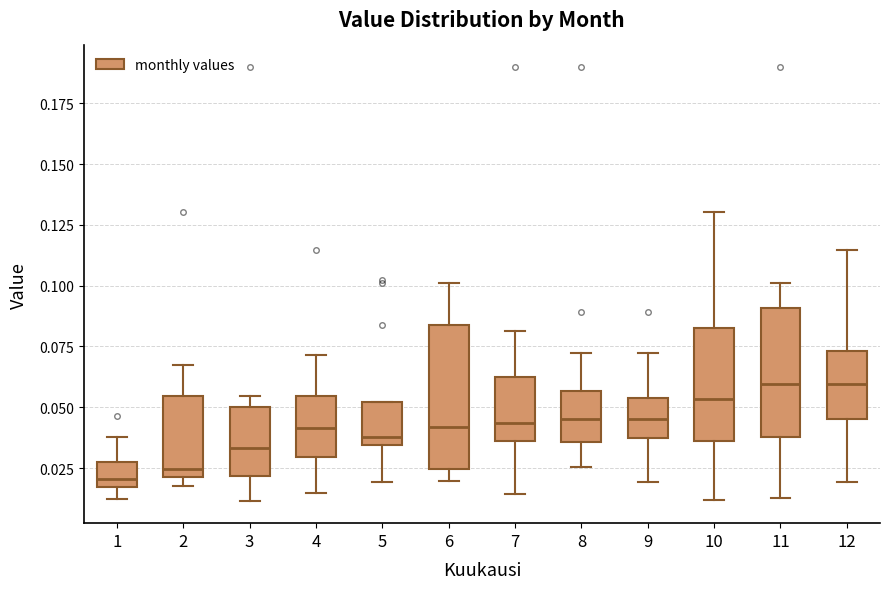

Reading left to right, read every box against the y-axis: the position of its median line, the range the box covers, and the ends of its whiskers. The values are not printed on the chart, so give them approximately, as read against the axis.

1: median 0.020, box 0.015 to 0.030, whiskers 0.010 to 0.040
2: median 0.025, box 0.020 to 0.055, whiskers 0.020 (just below the box's lower edge) to 0.065
3: median 0.035, box 0.020 to 0.050, whiskers 0.010 to 0.055
4: median 0.040, box 0.030 to 0.055, whiskers 0.015 to 0.070
5: median 0.040, box 0.035 to 0.050, whiskers 0.020 to 0.050
6: median 0.040, box 0.025 to 0.085, whiskers 0.020 to 0.100
7: median 0.045, box 0.035 to 0.065, whiskers 0.015 to 0.080
8: median 0.045, box 0.035 to 0.055, whiskers 0.025 to 0.070
9: median 0.045, box 0.035 to 0.055, whiskers 0.020 to 0.070
10: median 0.055, box 0.035 to 0.080, whiskers 0.010 to 0.130
11: median 0.060, box 0.040 to 0.090, whiskers 0.015 to 0.100
12: median 0.060, box 0.045 to 0.075, whiskers 0.020 to 0.115